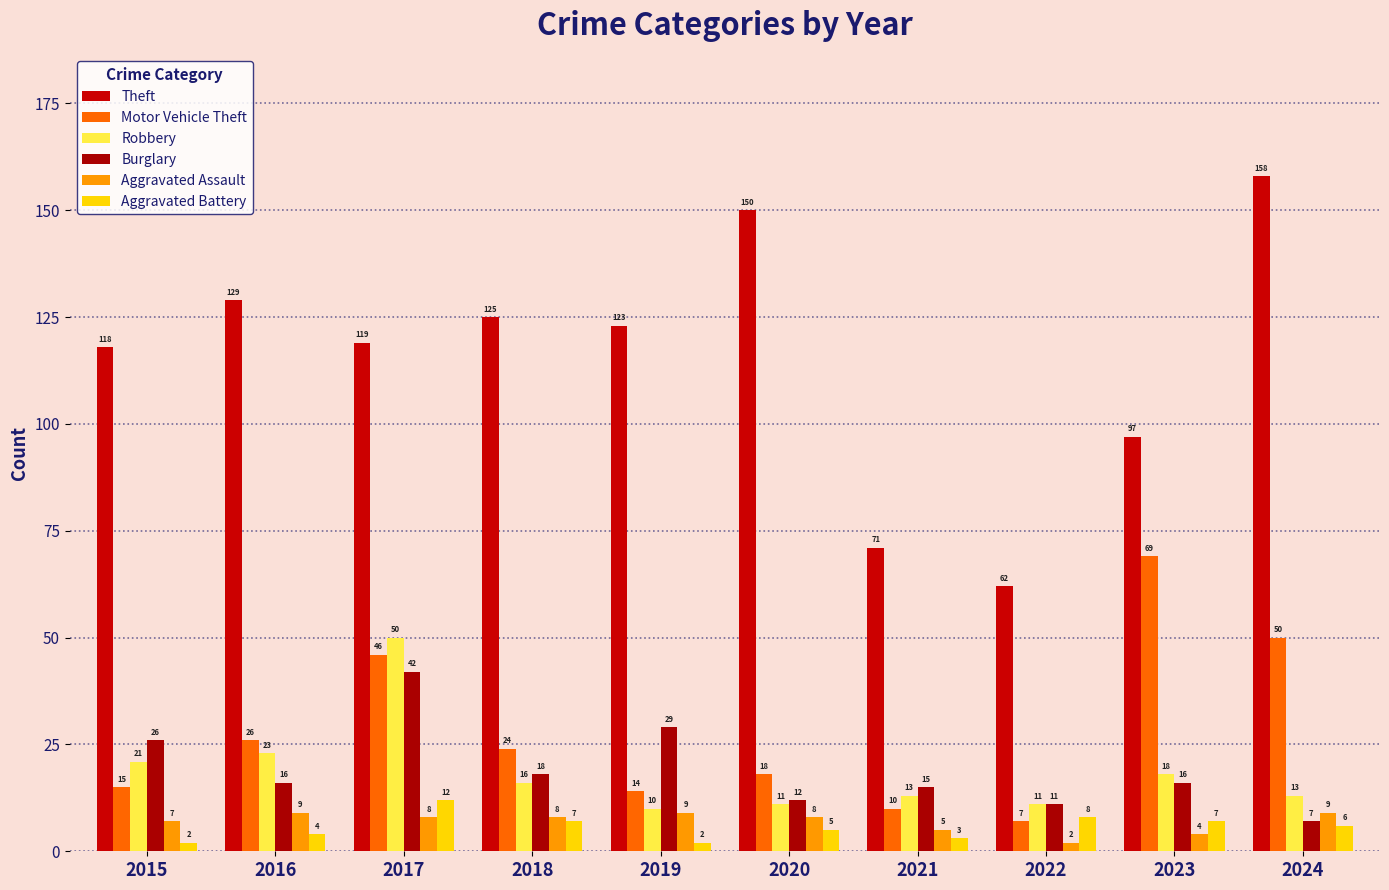

What is the difference between the Aggravated Battery values at 2016 and 2024?

2